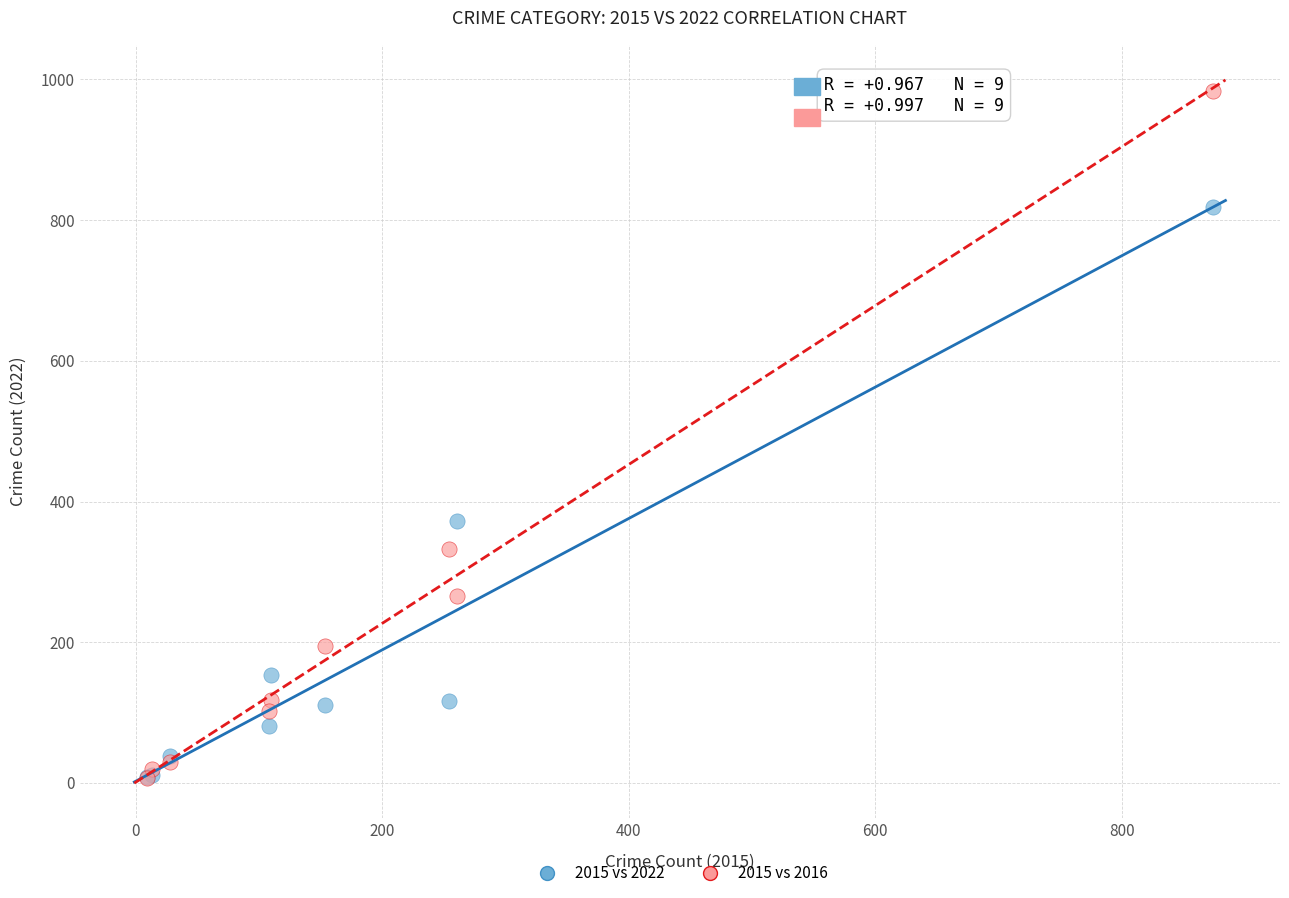

Across all series, what Y value is closest to 495?

373